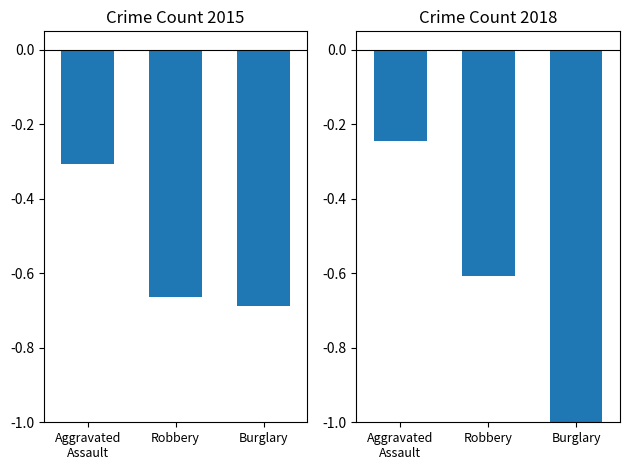

The value of 2015 counts (normalized) at Burglary is -0.7. True or false?

True